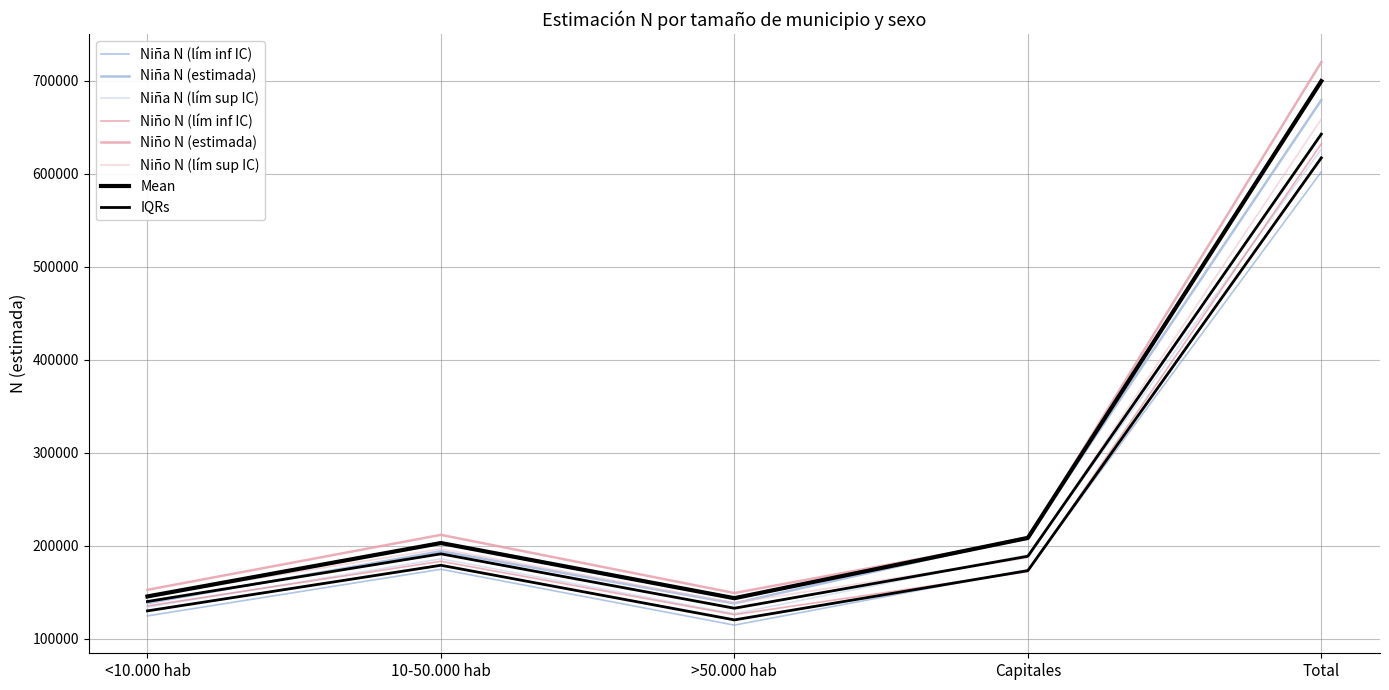

Which has a higher value, 10-50.000 hab or Total?

Total